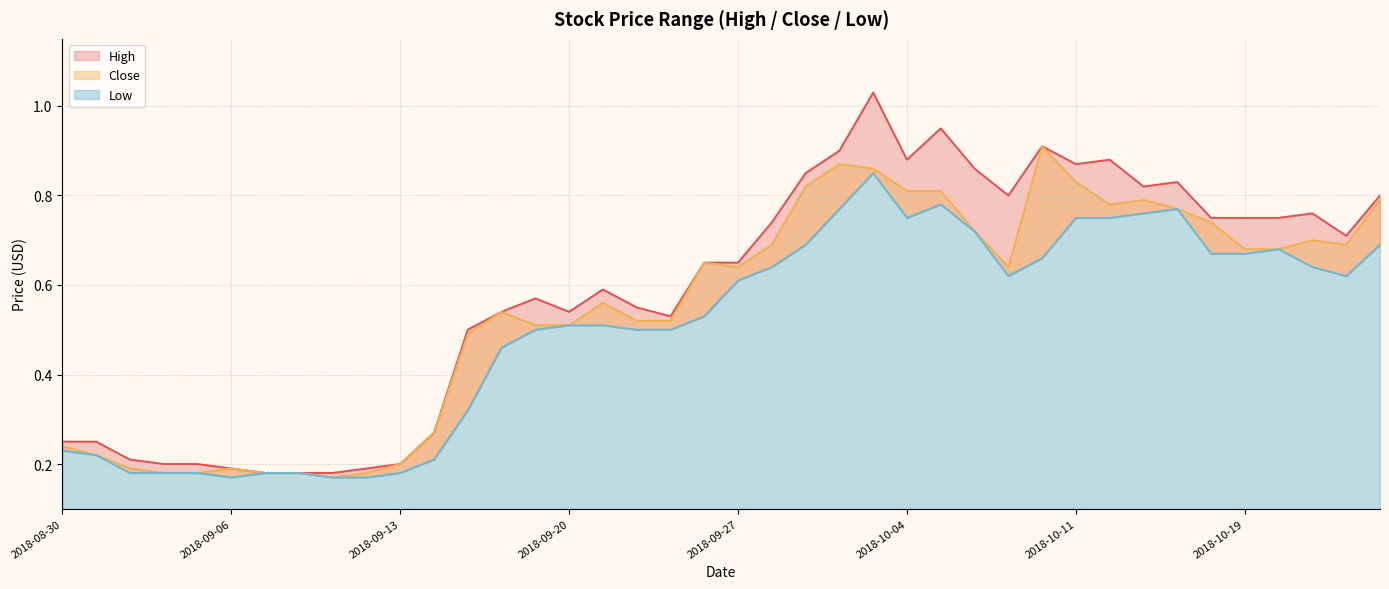

True or false: High has a value of 0.6 at 2018-10-26.

False